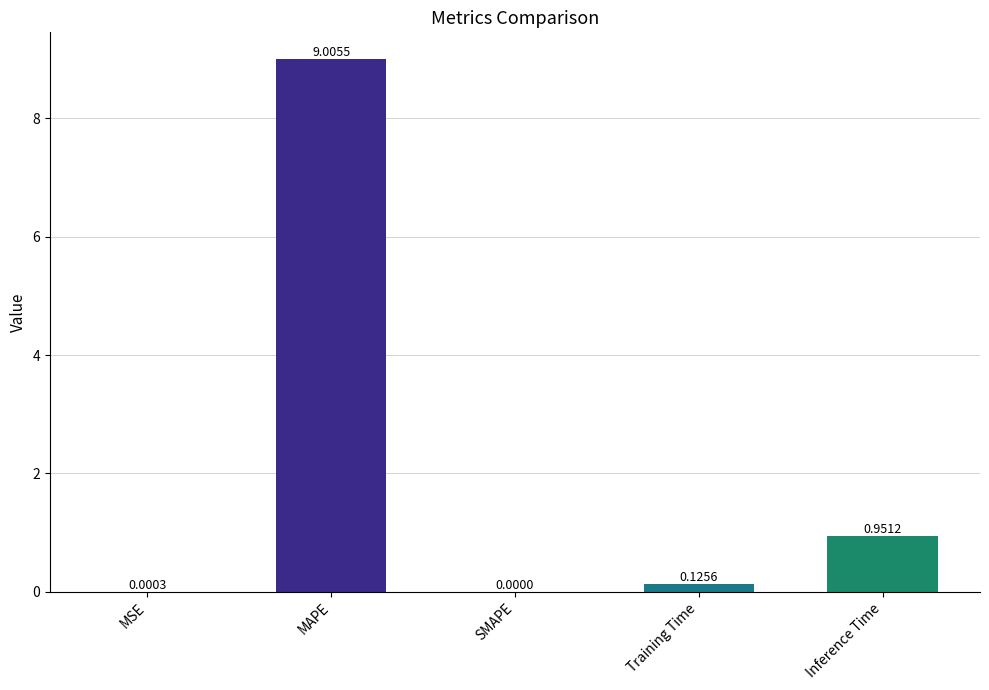

Are the bars horizontal?

No